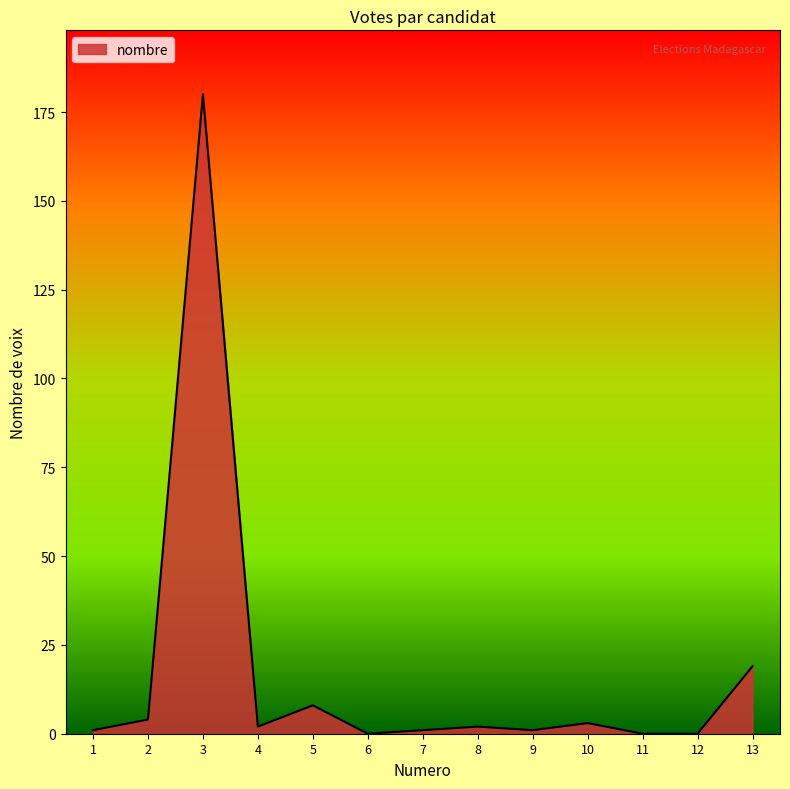

The chart shows a value of 0 at 11. True or false?

True